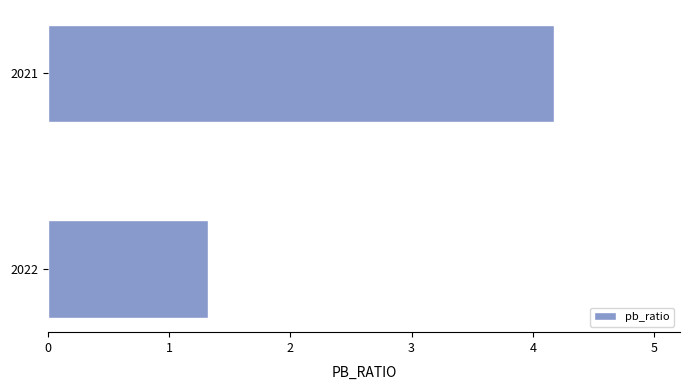

Approximately how many times larger is the value at 2021 compared to 2022?

3.2